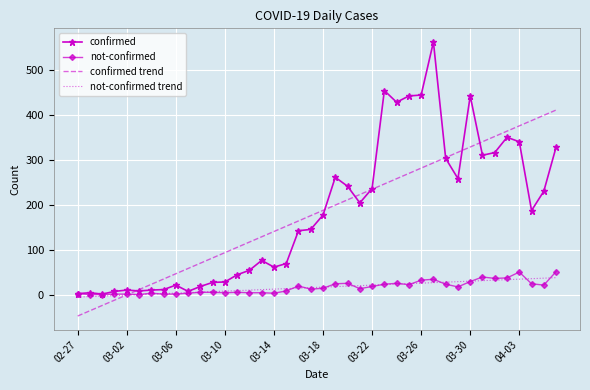

Which series has the largest range (max minus min)?

confirmed